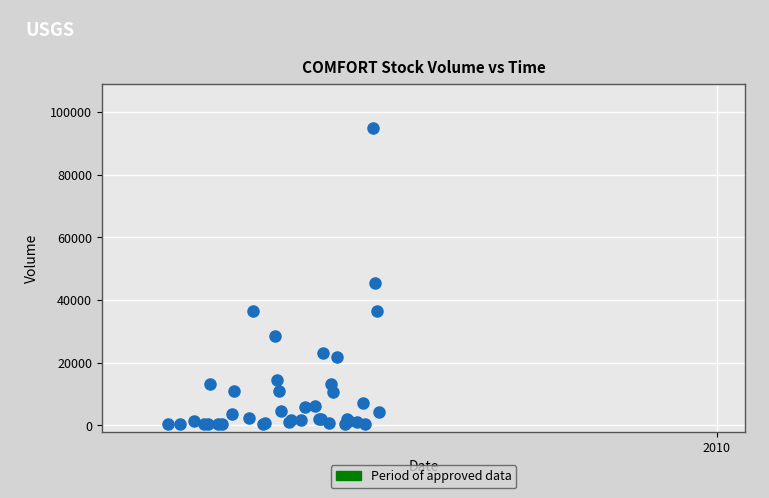

What Y value in the scatter plot is closest to 47505?

45354